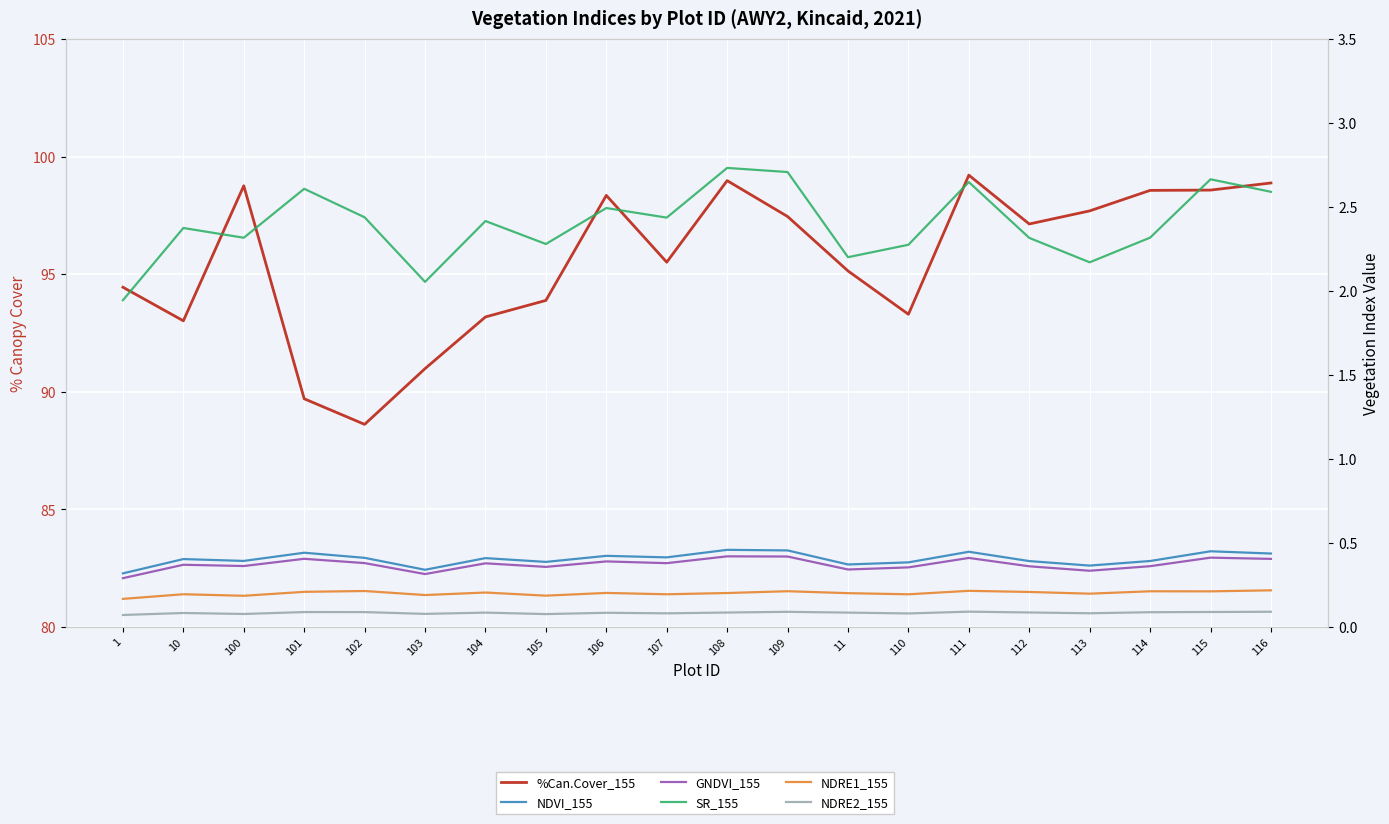

What is the total value across all series at 109?

101.3